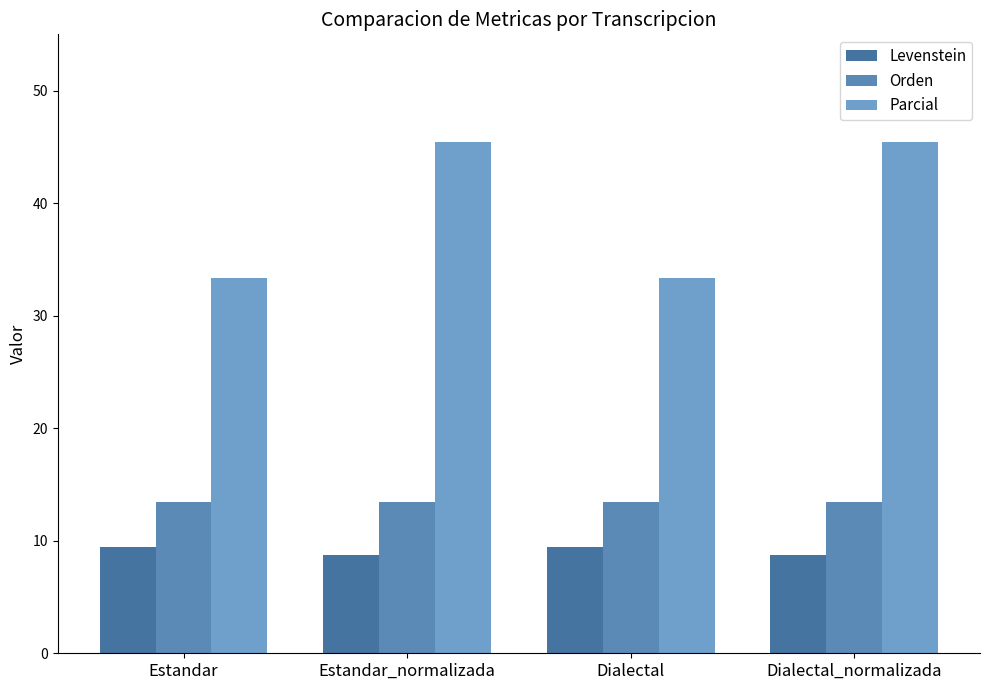

What is the average value of the Levenstein series?

9.1